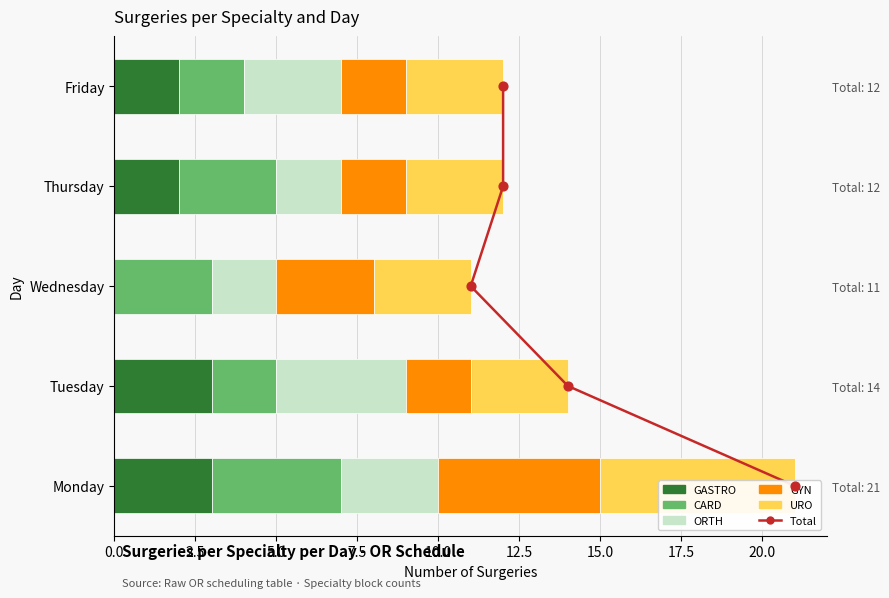

Is the value of ORTH at Monday greater than the value of GASTRO at Tuesday?

No